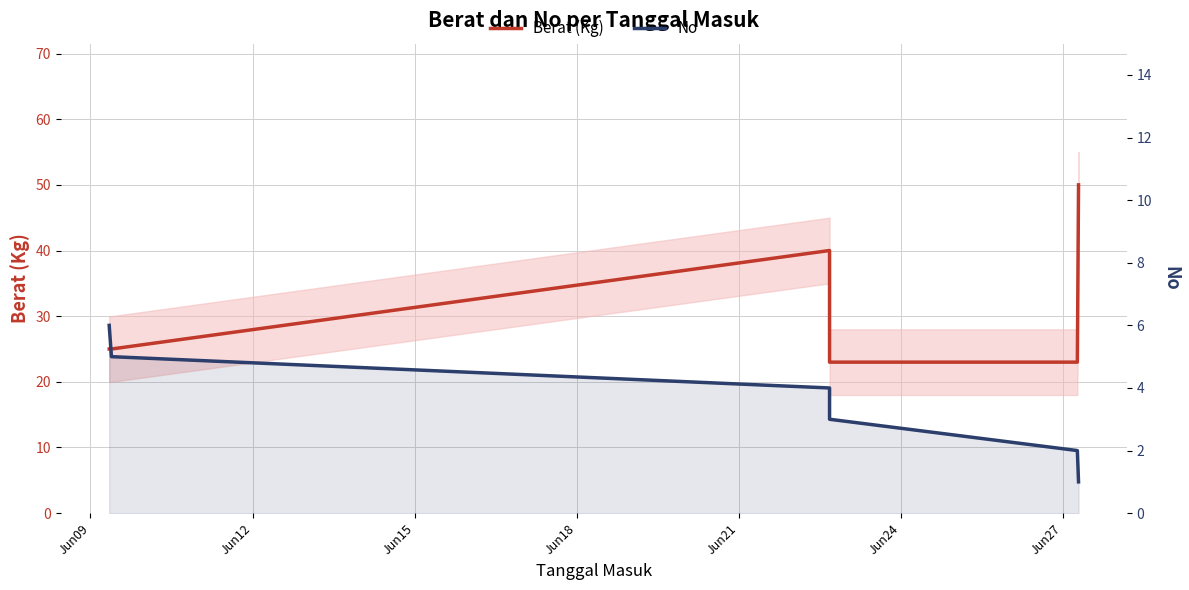

Which series has the widest spread of values?

Berat (Kg)